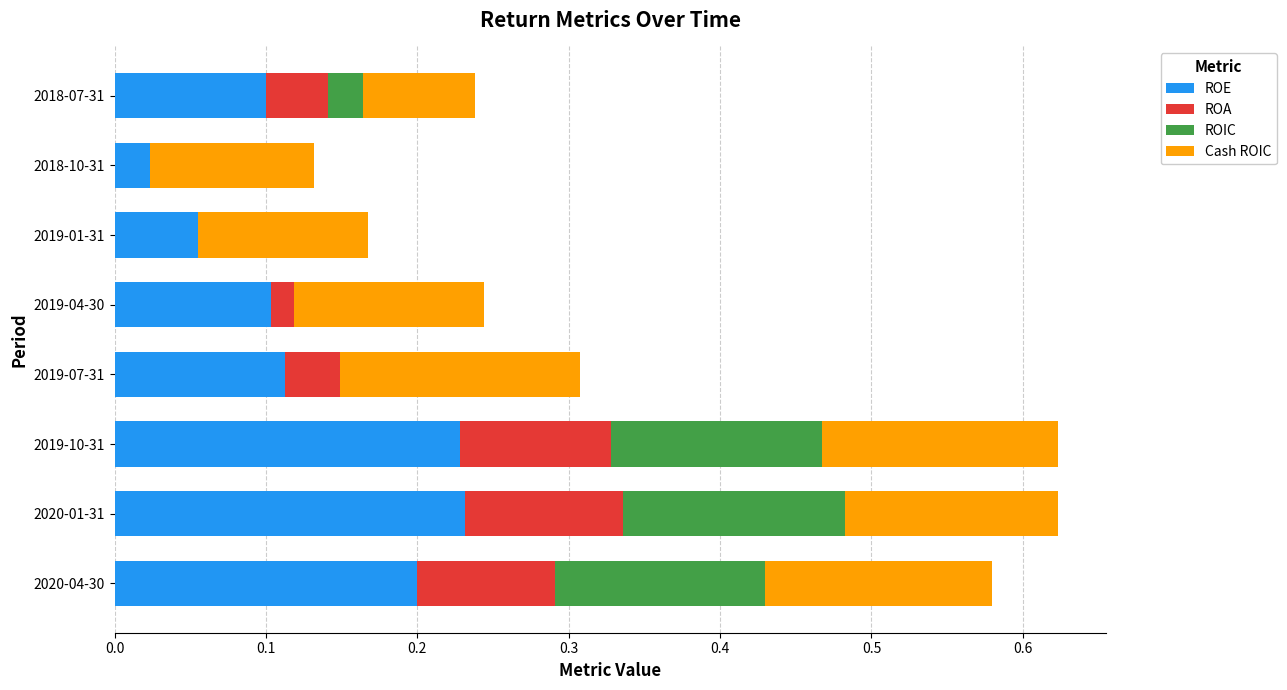

What is the maximum value for Cash ROIC?

0.2